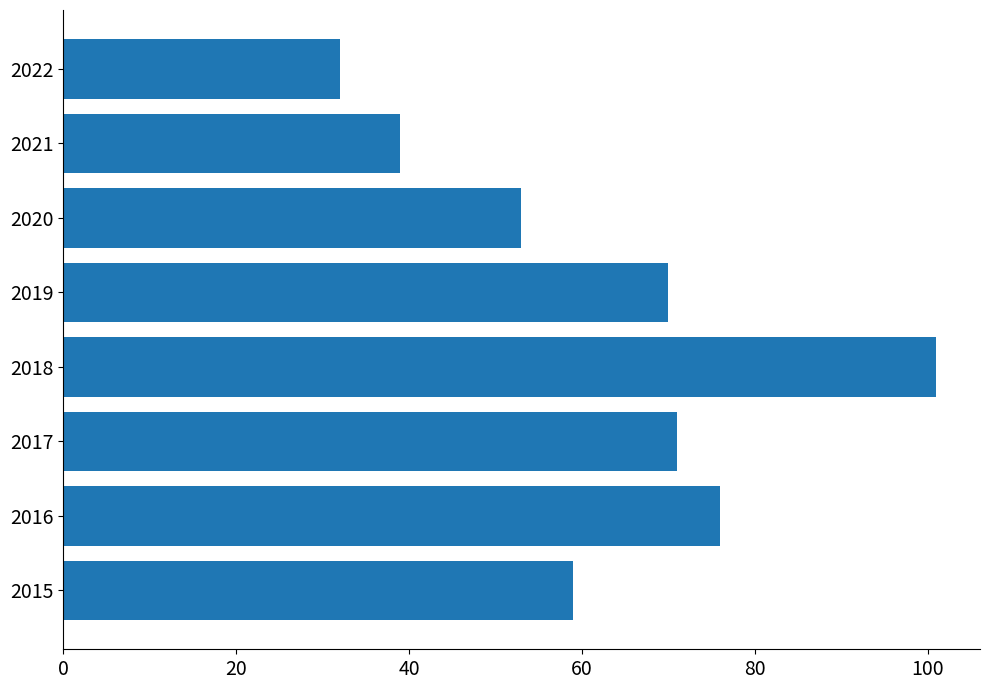

Reading bottom to top, list all the values displayed in this chart.

59	76	71	101	70	53	39	32